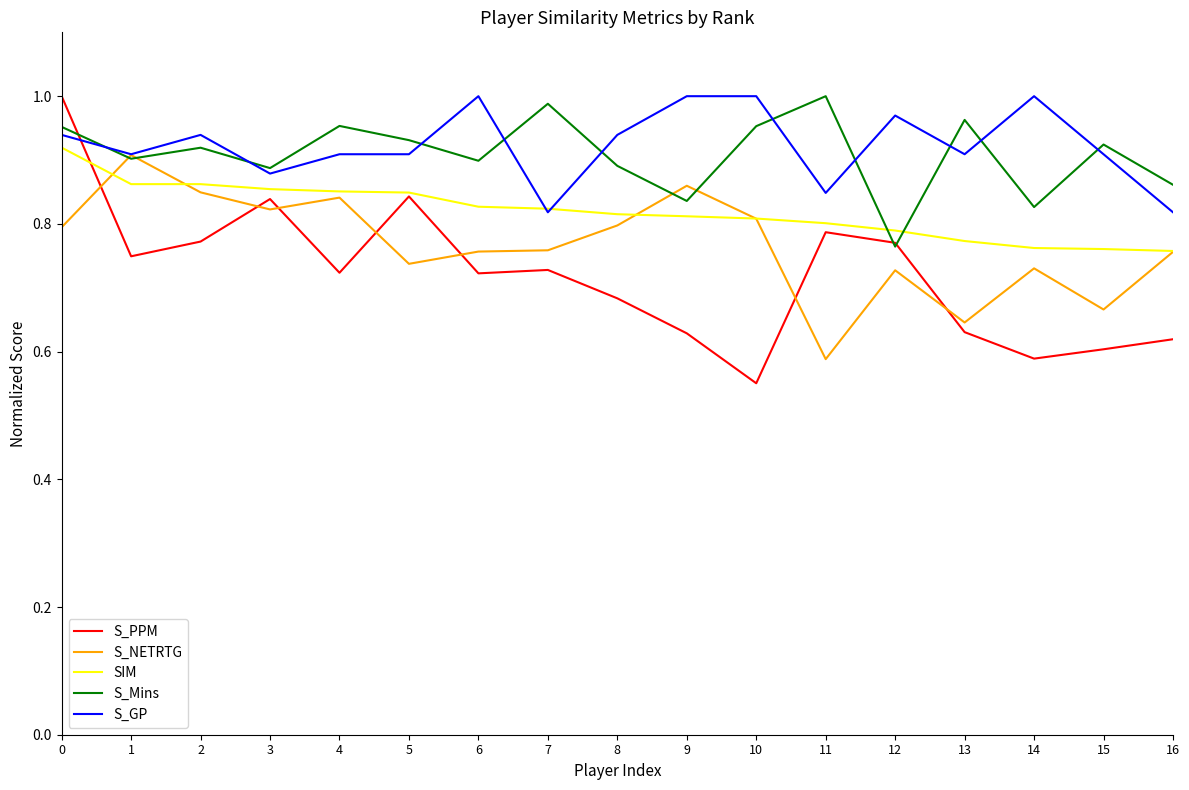

The S_PPM series shows 1.3 at 1. True or false?

False